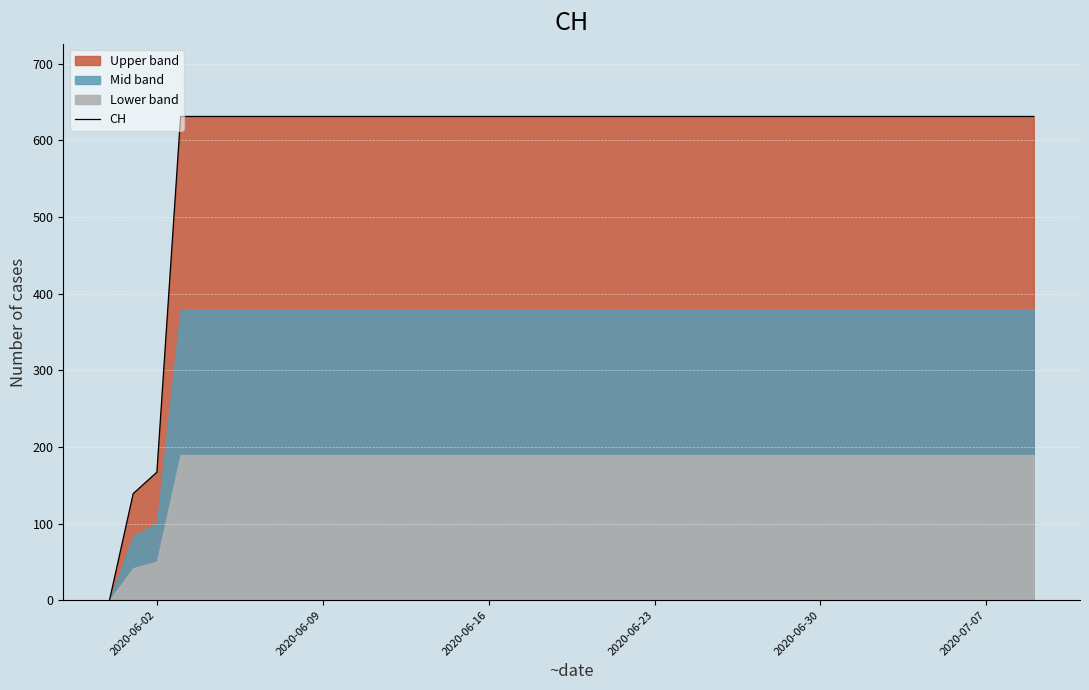

At which label is CH closest to 315?

2020-06-02